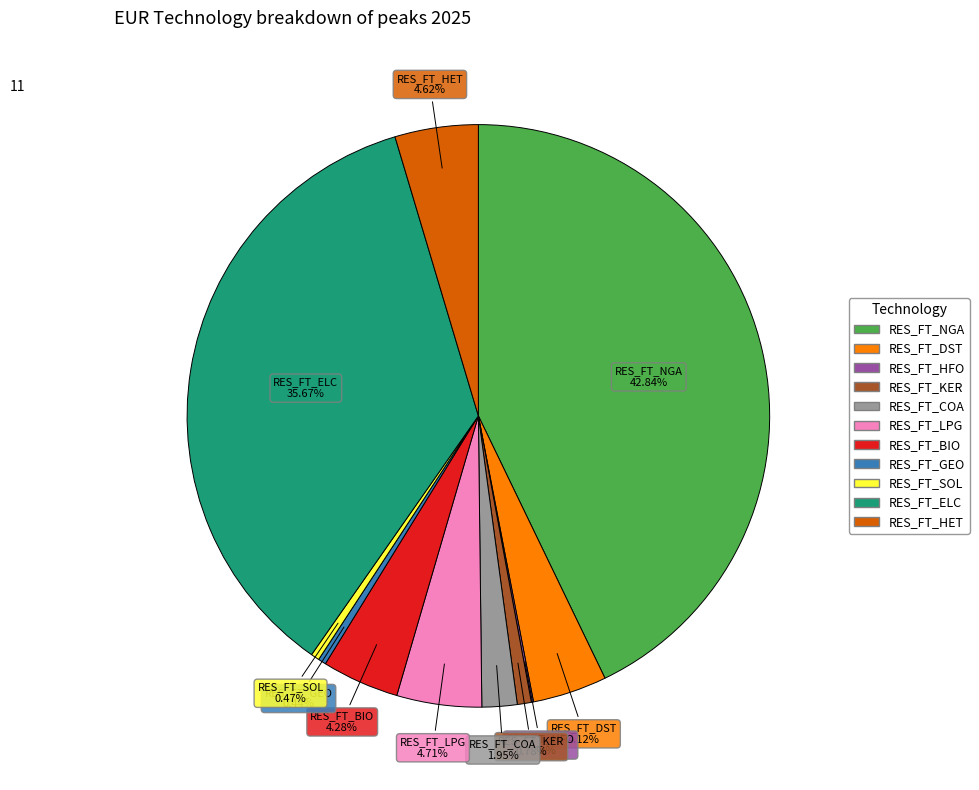

Which has a higher value, RES_FT_LPG or RES_FT_KER?

RES_FT_LPG